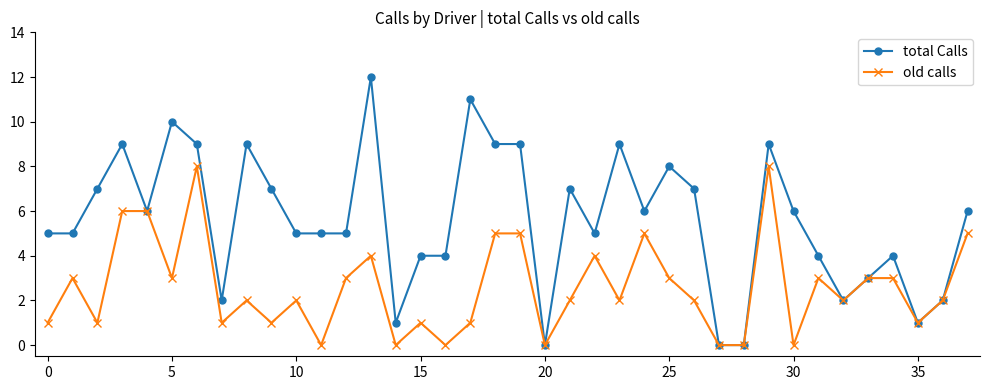

List the series in order of their peak value, lowest first.

old calls, total Calls